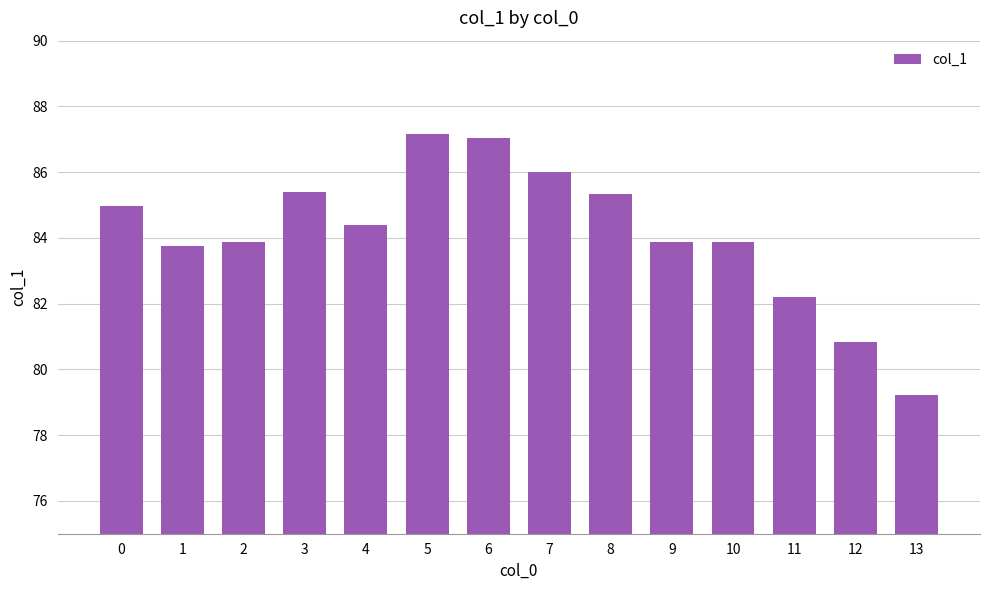

True or false: the data shows 87.2 at 5.

True